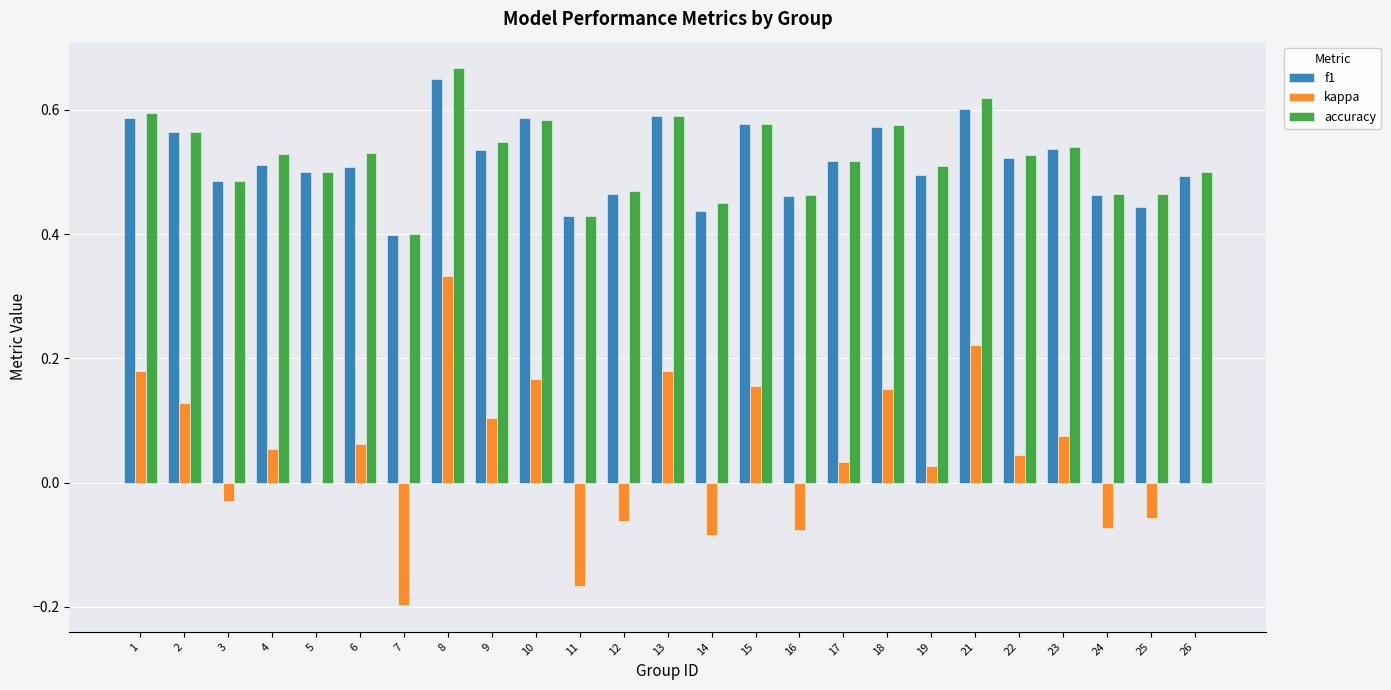

Between 12 and 26, which series saw the biggest shift?

kappa